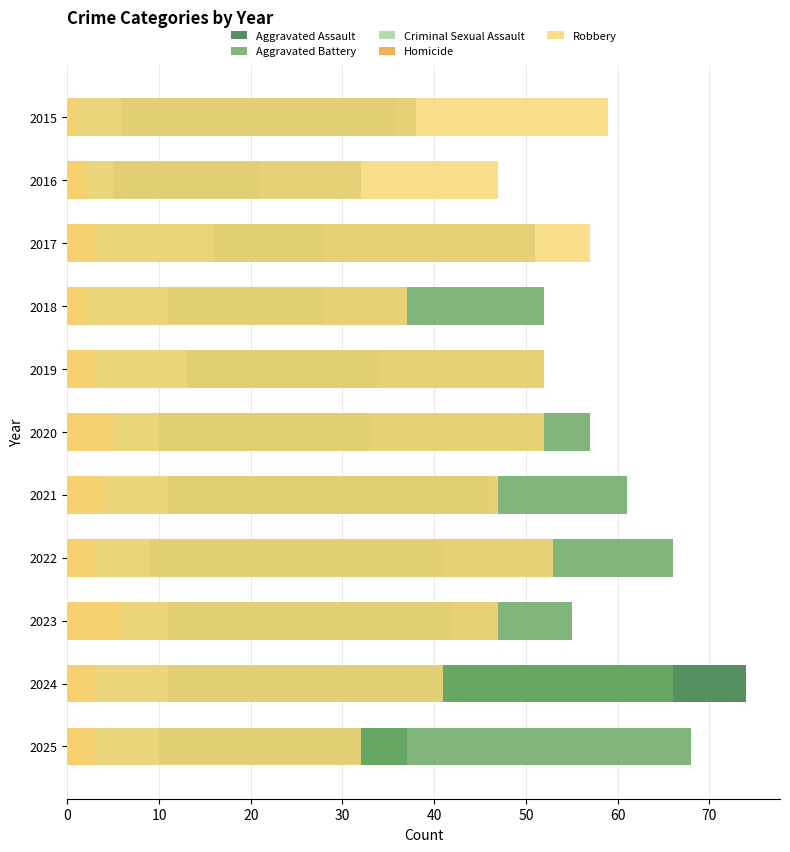

What are all the series names shown in the legend?

Aggravated Assault, Aggravated Battery, Criminal Sexual Assault, Homicide, Robbery